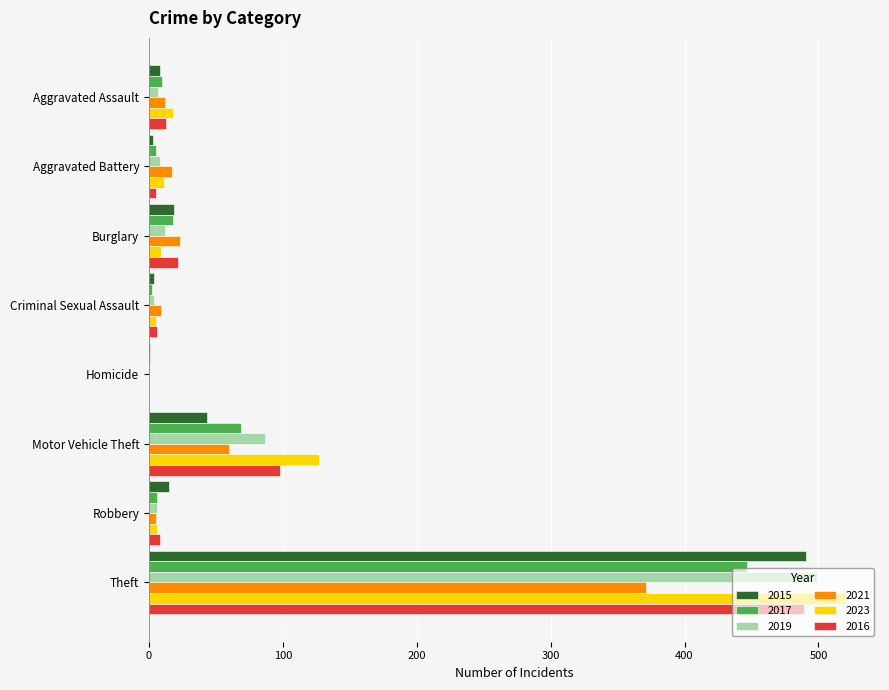

Count the number of data series in this chart.

6